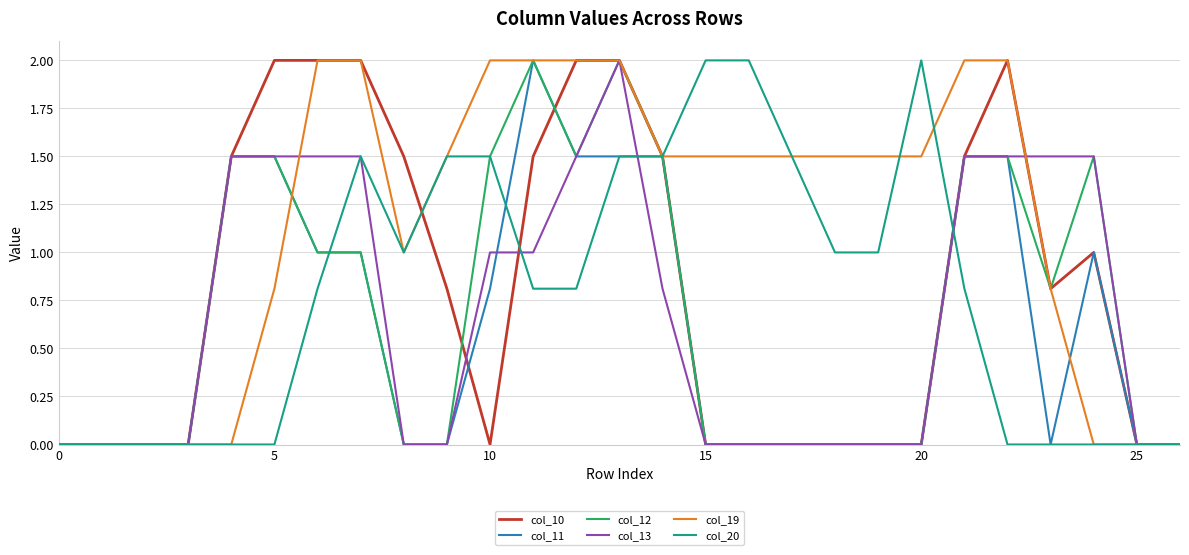

How many lines are shown in the chart?

6